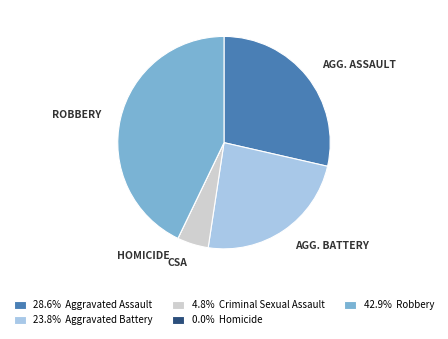

Is the sum of 28.6% Aggravated Assault and 4.8% Criminal Sexual Assault greater than half?

No